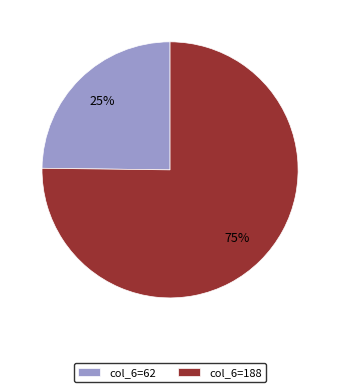

The col_6=62 slice represents 25% of the pie. True or false?

True